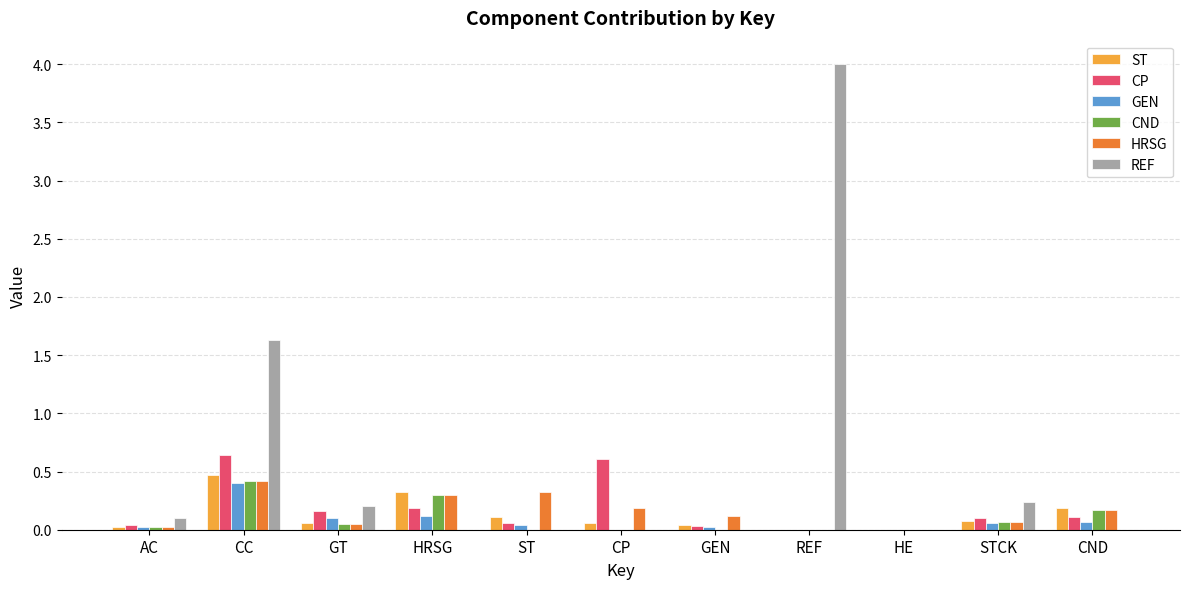

What are all the series names shown in the legend?

ST, CP, GEN, CND, HRSG, REF